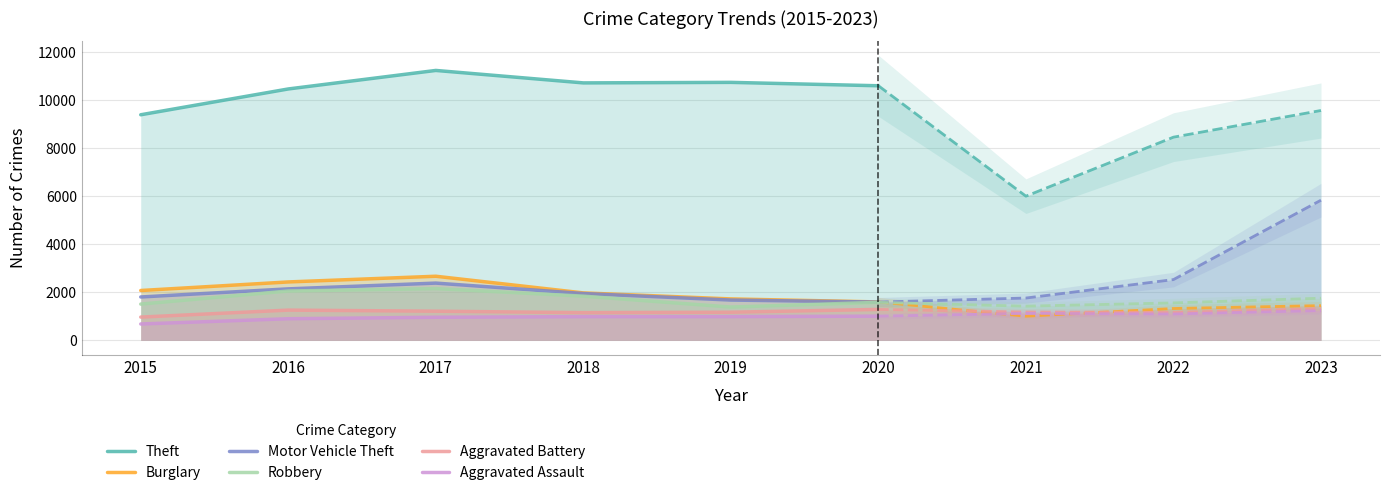

The Aggravated Battery series shows 585 at 2020. True or false?

False